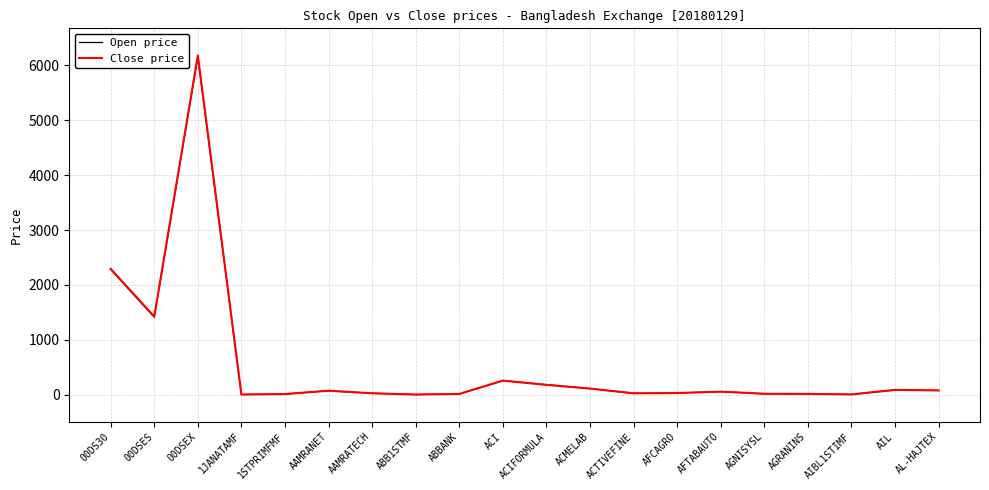

At which label is Open price closest to 3075?

00DS30